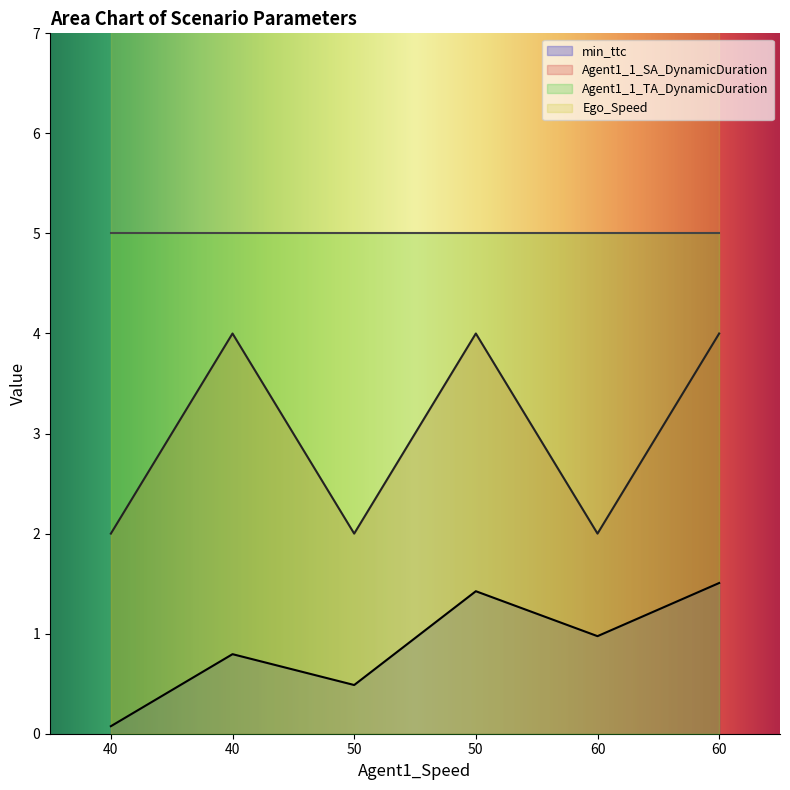

List the labels in order of Agent1_1_SA_DynamicDuration value, largest first.

40, 50, 60, 40, 50, 60